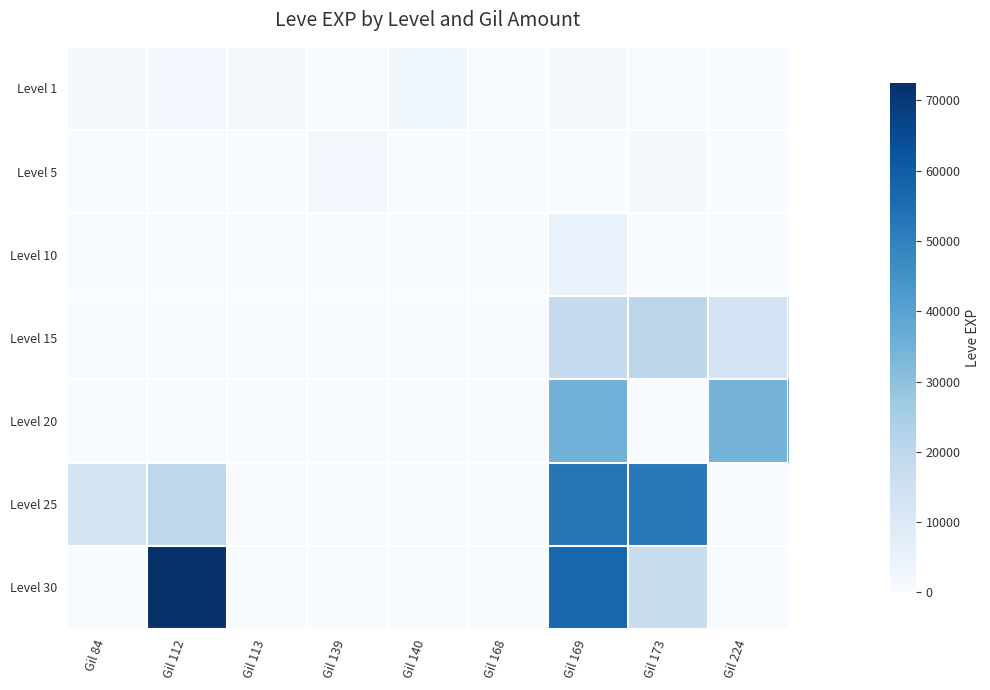

At Gil 84, list the series in order from smallest to largest.

Level 5, Level 10, Level 15, Level 20, Level 30, Level 1, Level 25